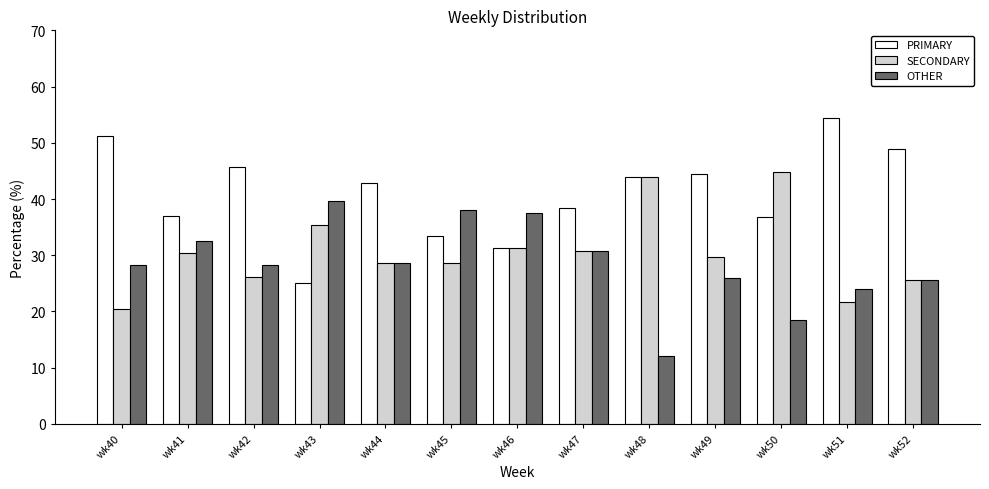

The PRIMARY series shows 44.0 at wk48. True or false?

True